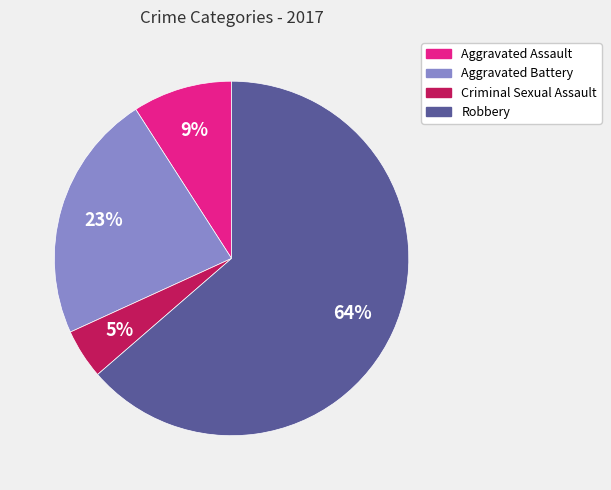

Rank the categories by value from lowest to highest.

Criminal Sexual Assault, Aggravated Assault, Aggravated Battery, Robbery